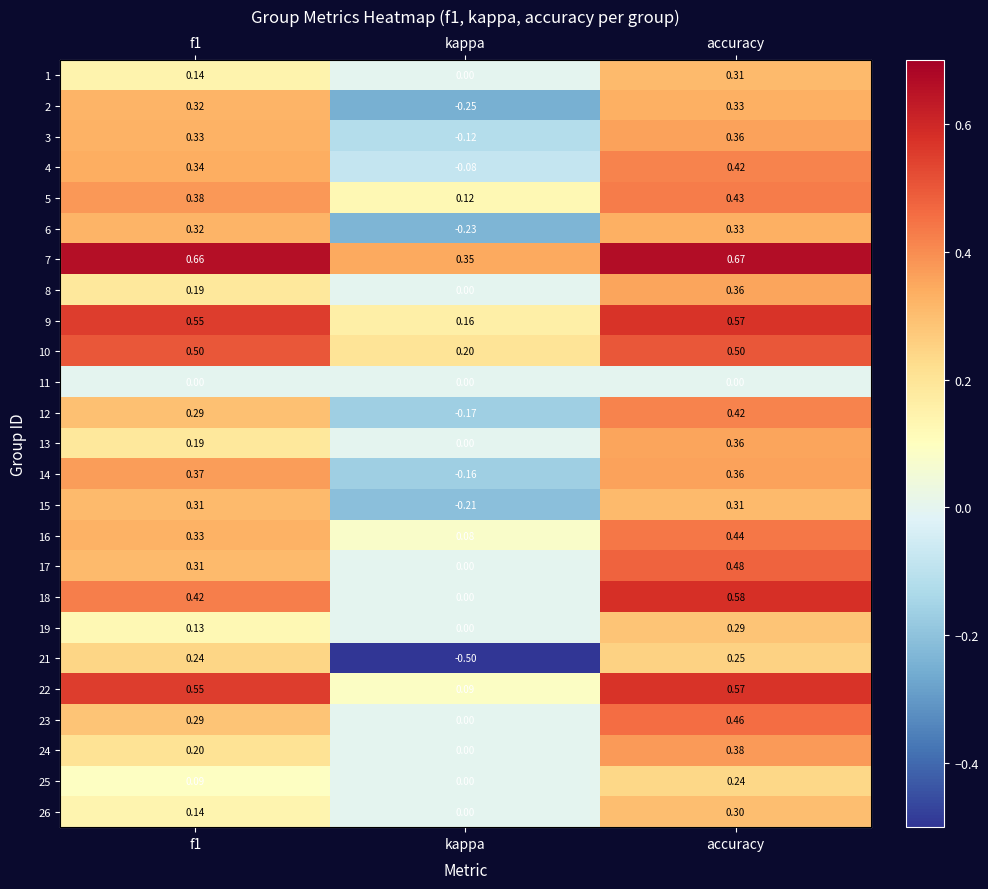

At which label does 6 reach its peak?

accuracy